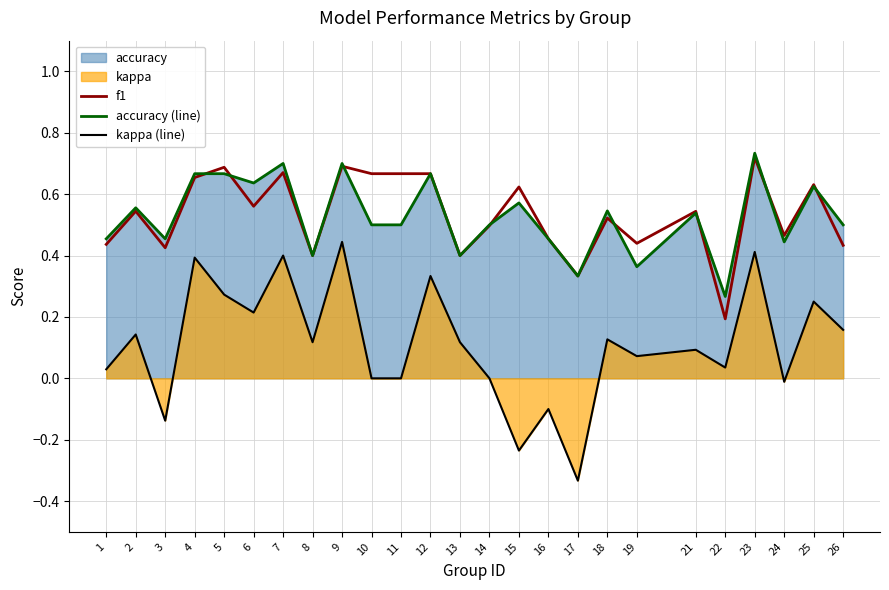

How many lines are shown in the chart?

3